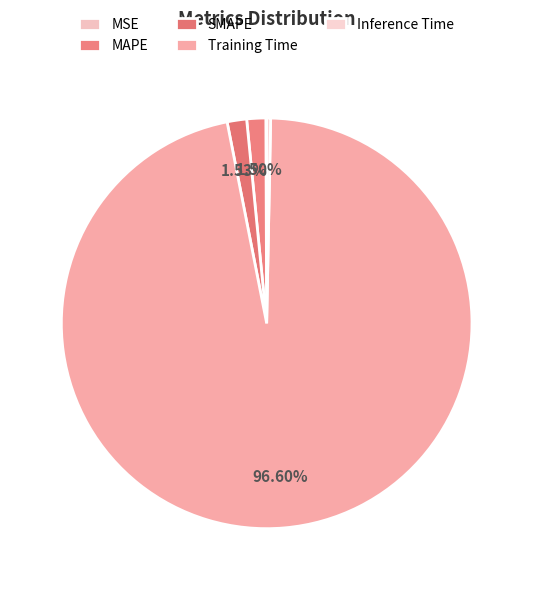

Does MSE account for over 50% of the chart?

No